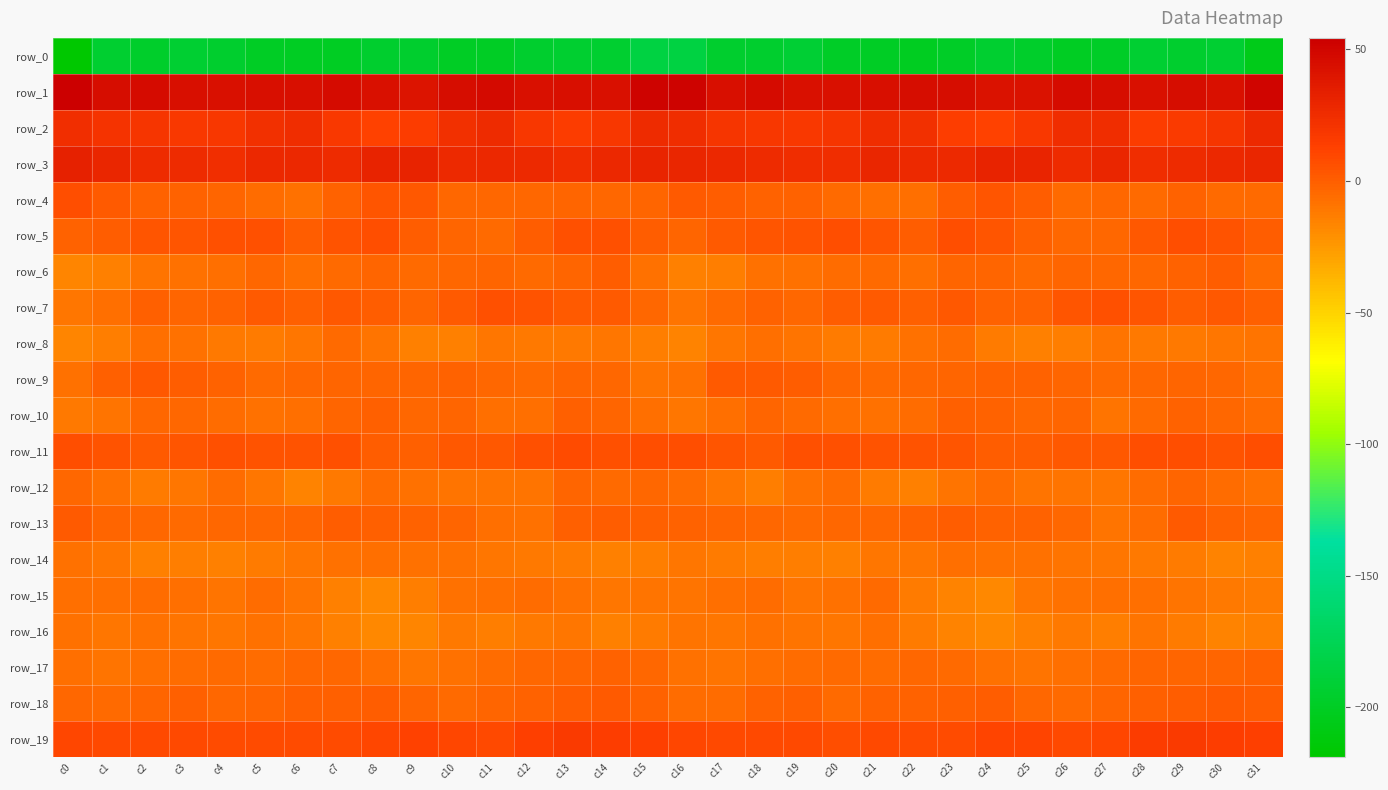

Which series changed the most between c6 and c20?

row_12